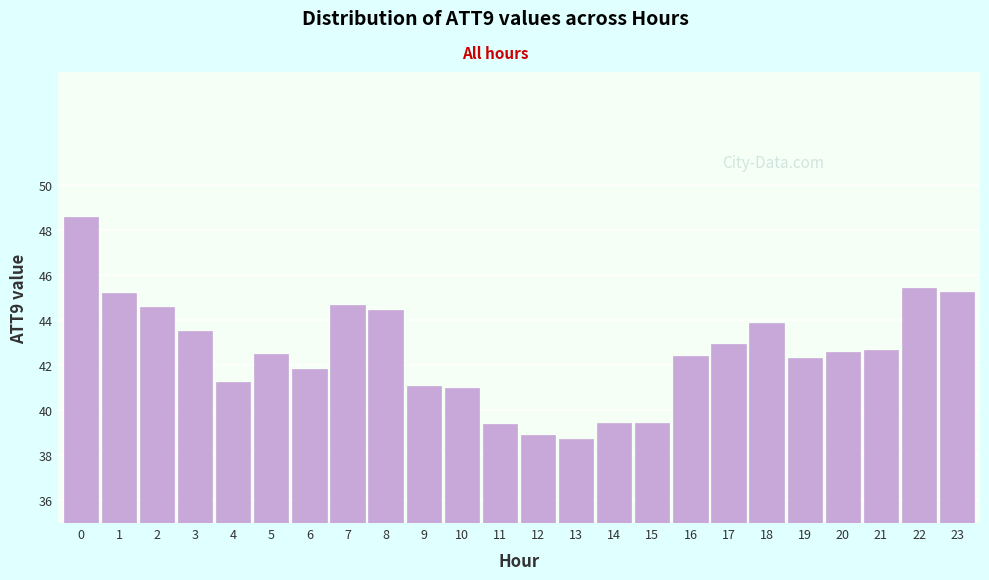

True or false: the data shows 38.7 at 13.

True